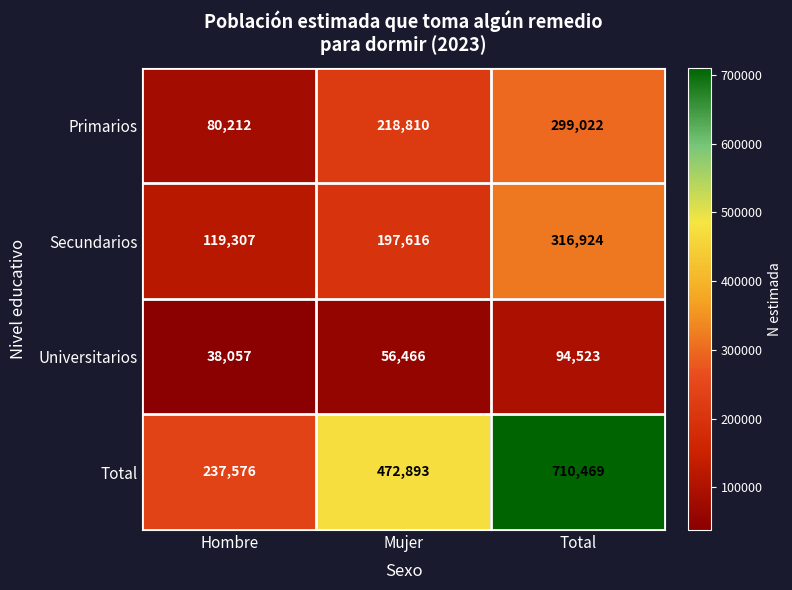

What is the average value of the Secundarios series?

211282